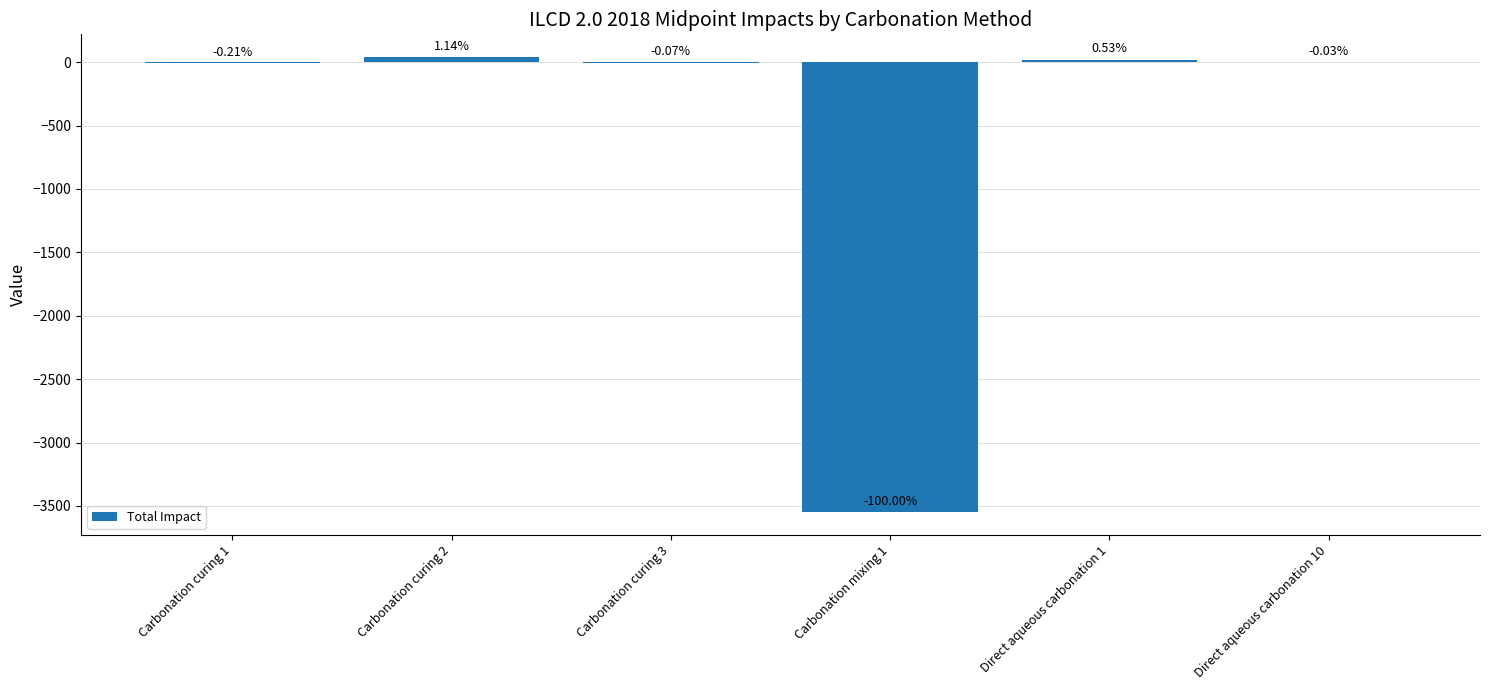

Reading left to right, transcribe all the data shown in this chart.

-7.6	40.6	-2.3	-3548.3	18.9	-1.2